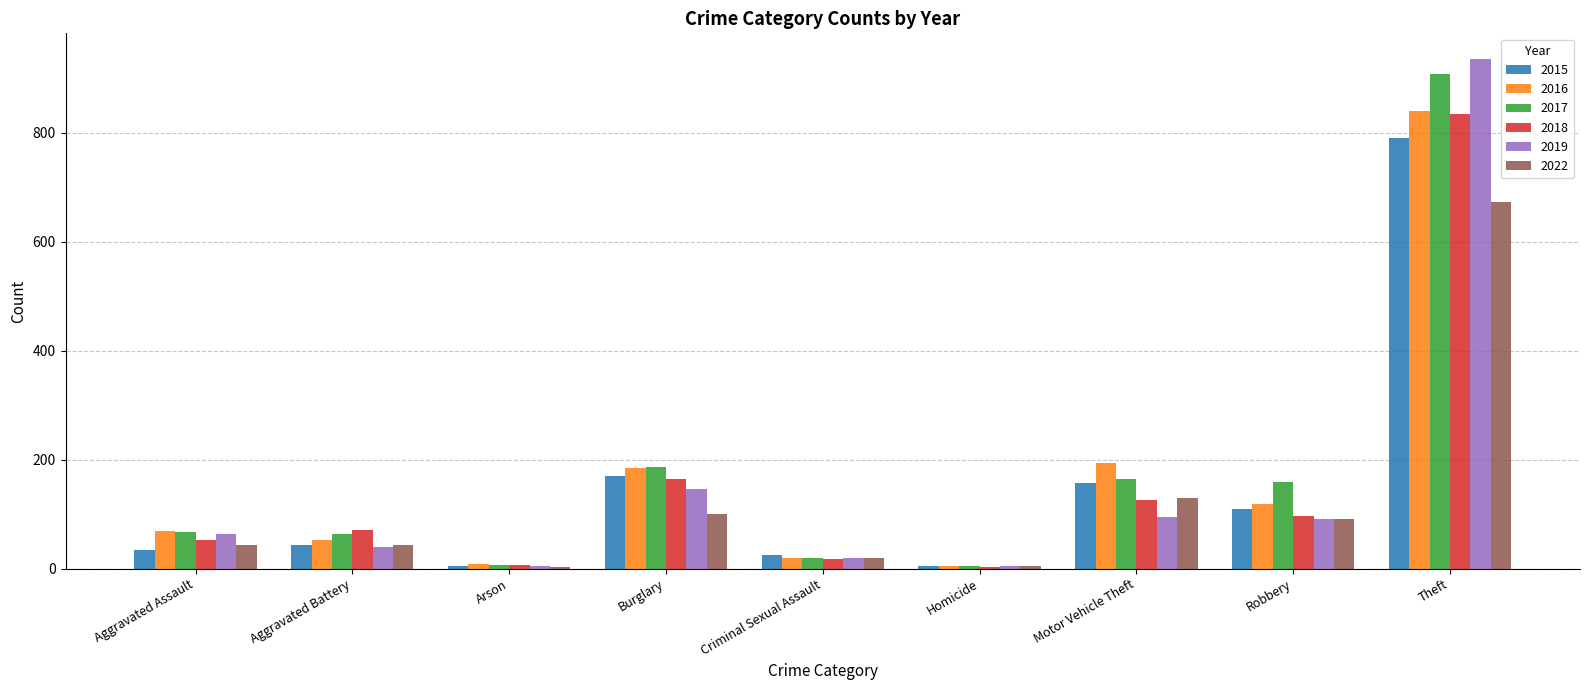

What is the value of the 2019 bar at the 3rd from the left?

5